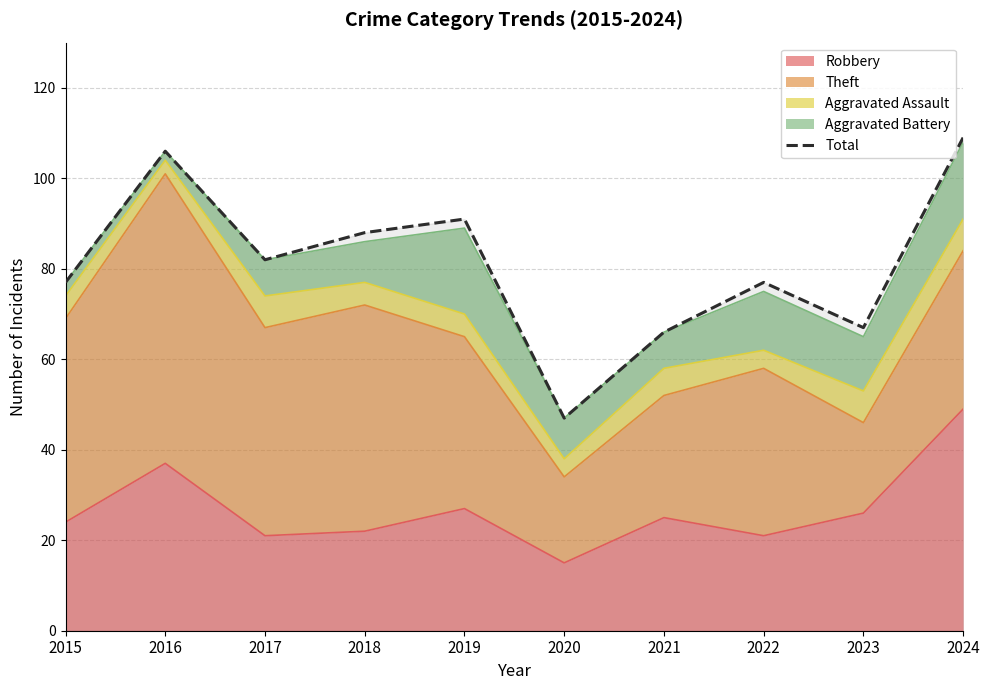

Rank the categories by value from highest to lowest.

2024, 2016, 2019, 2018, 2017, 2015, 2022, 2023, 2021, 2020